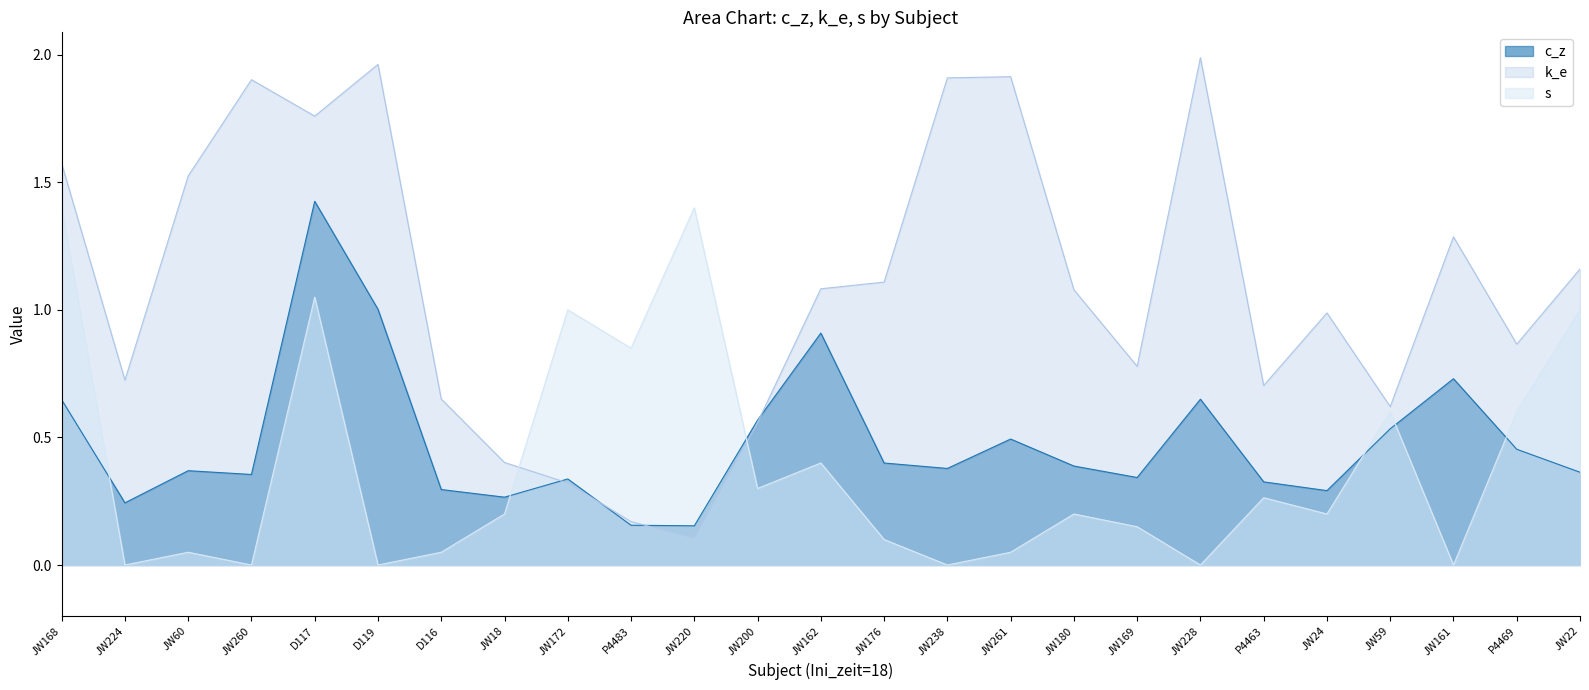

Where does the k_e series first go above 1?

JW168